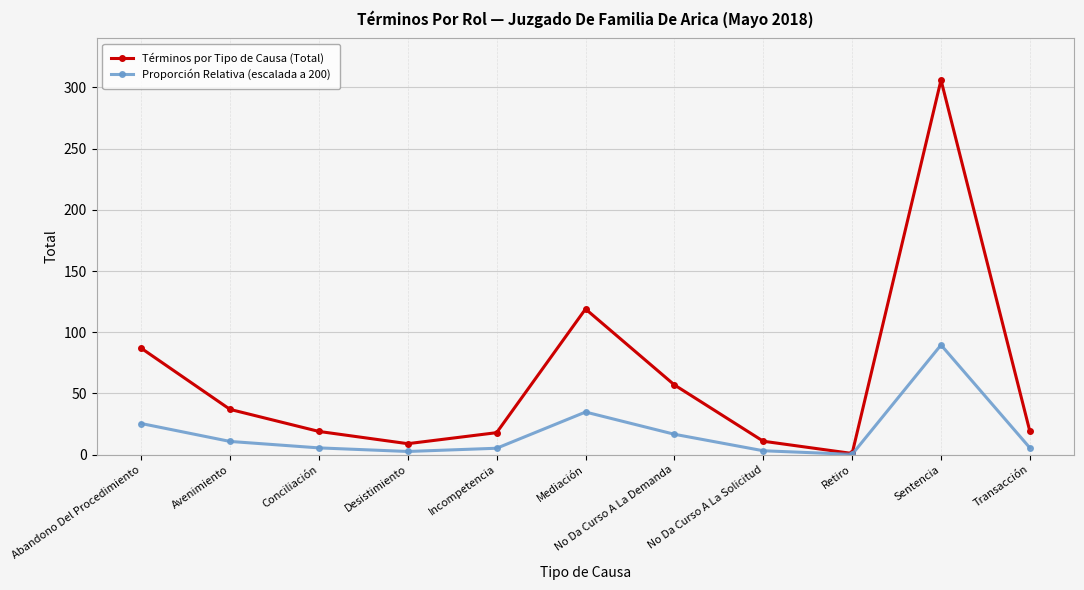

True or false: Términos por Tipo de Causa (Total) has a value of 116.8 at Abandono Del Procedimiento.

False